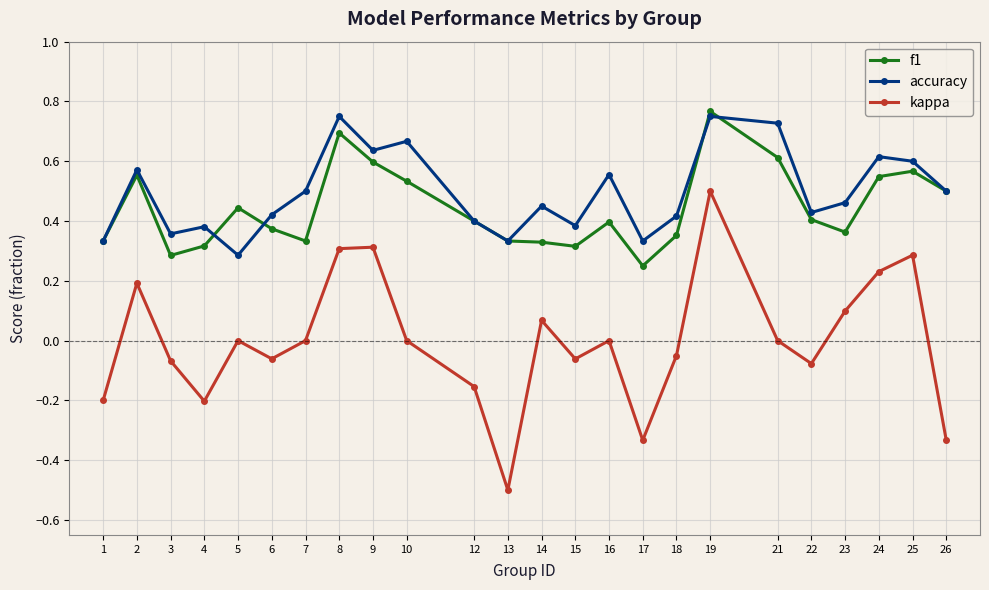

At which category does accuracy reach its first local valley?

3